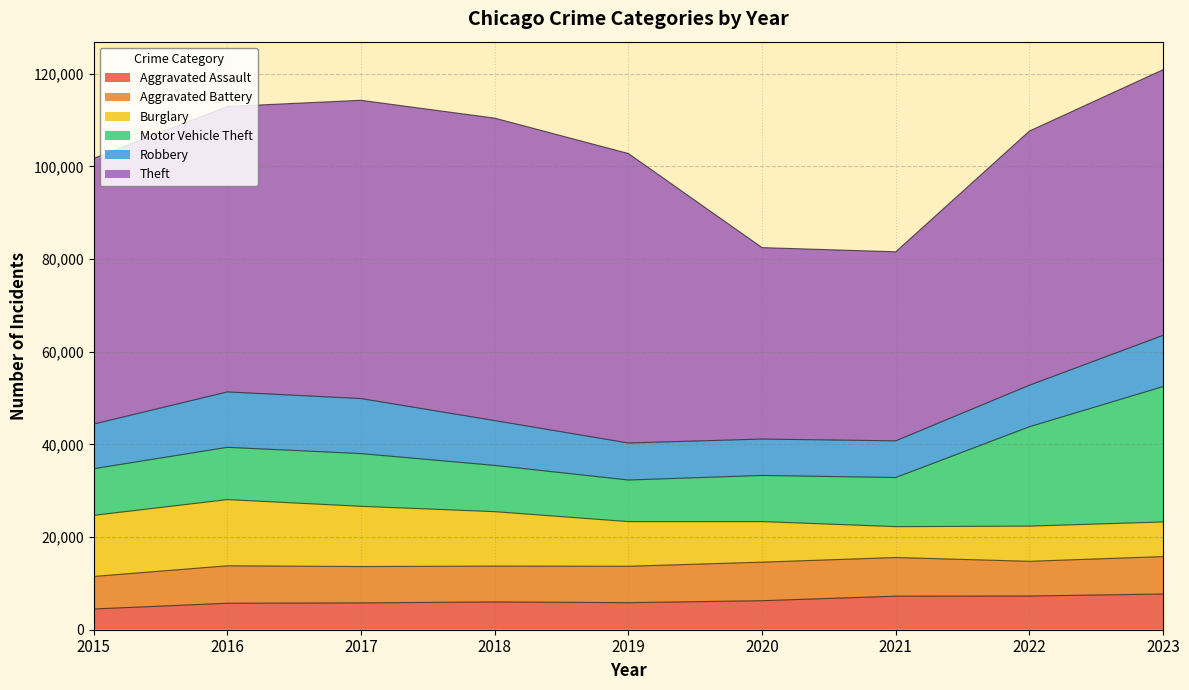

True or false: Aggravated Battery and Aggravated Assault intersect in this chart.

False